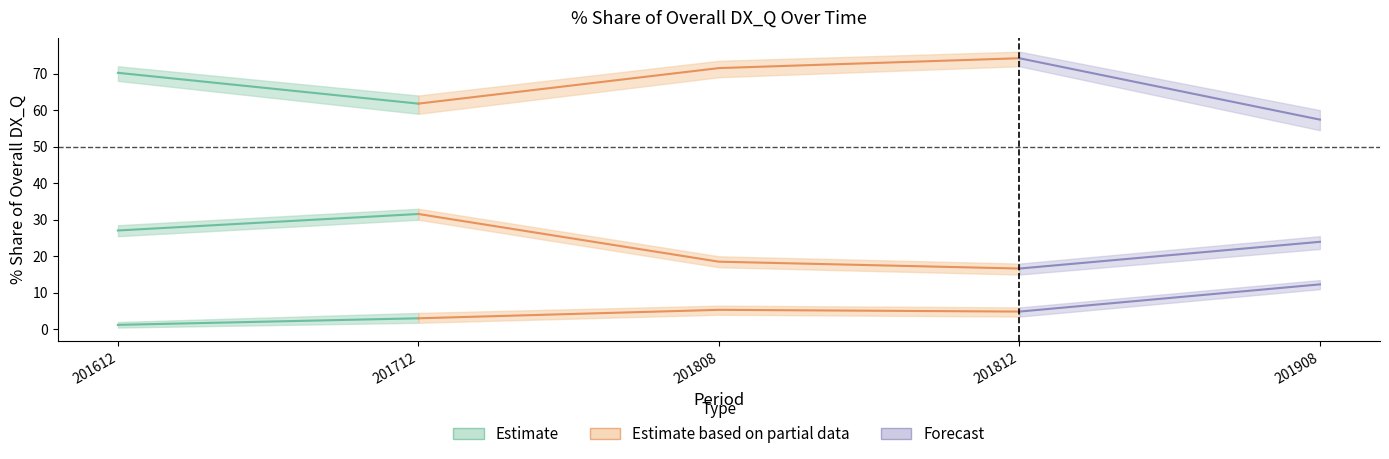

What is the value of the FRANCE_share point at the 3rd from the left?

5.3